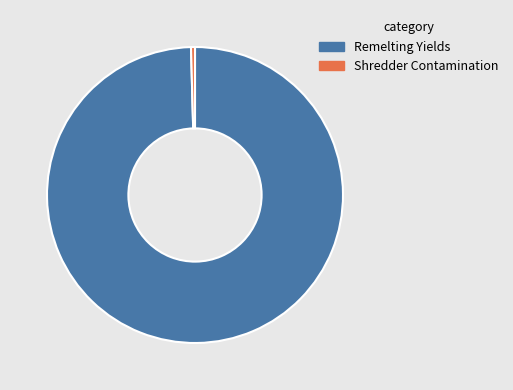

How many segments does this pie chart have?

2